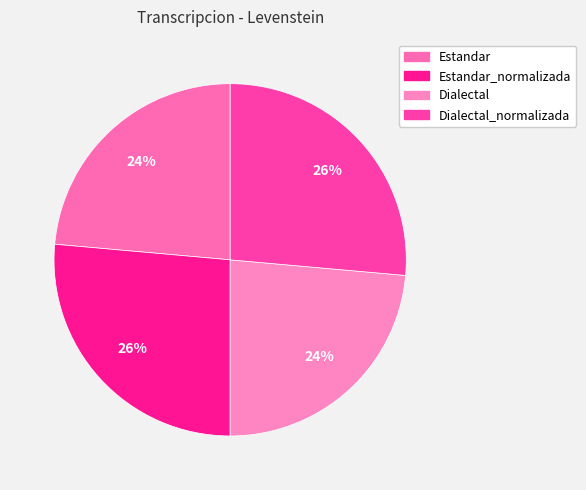

Is there a majority slice in this chart?

No